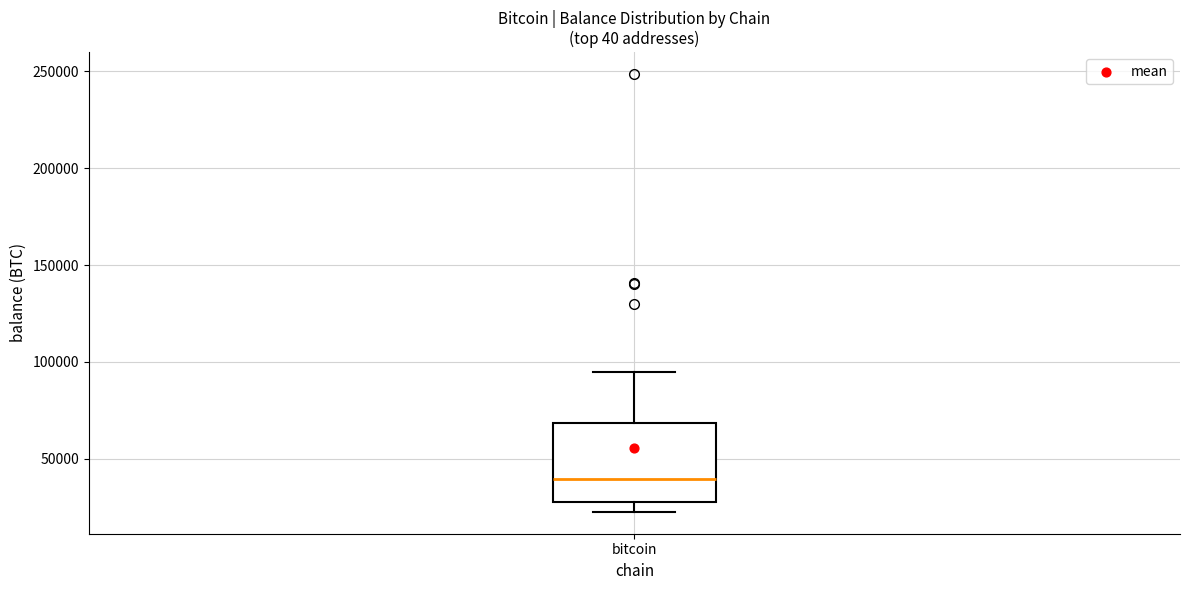

Where is the upper edge of the box for bitcoin on the y-axis? The values are not printed on the chart, so give them approximately, as read against the axis.

70000